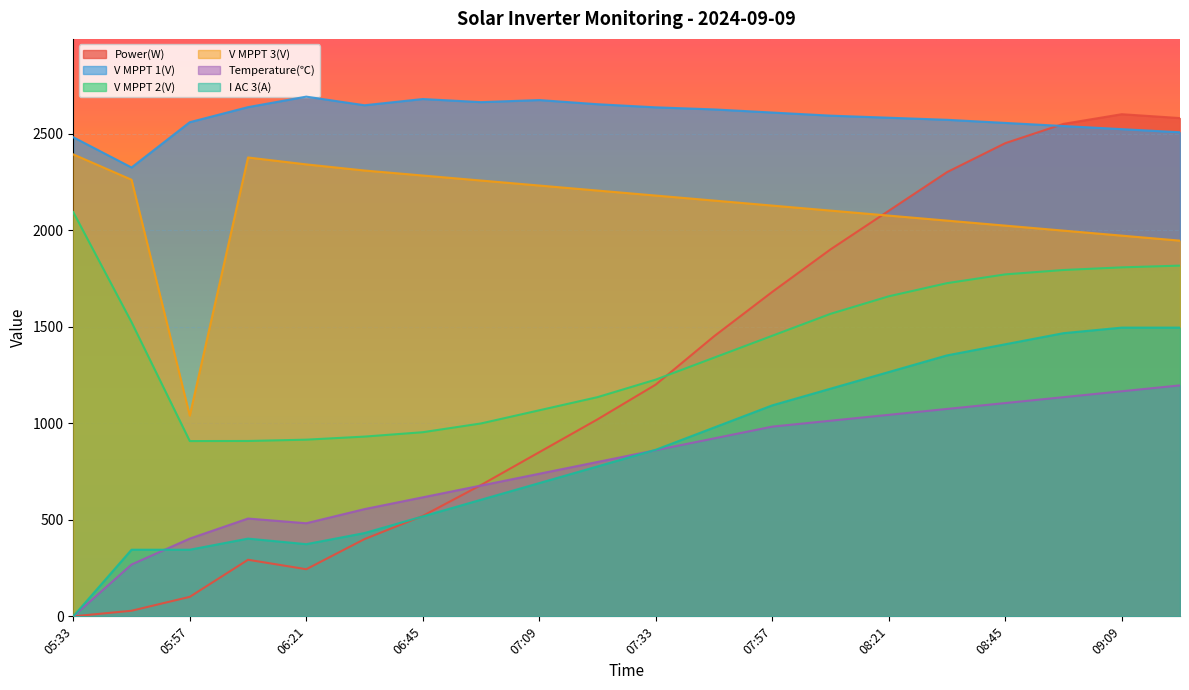

Reading right to left, extract all data points from this chart.

Power(W): 2580.0	2600.0	2550.0	2450.0	2300.0	2100.0	1900.0	1680.0	1450.0	1200.0	1020.0	850.0	680.0	520.0	400.0	244.0	293.0	101.0	29.0	0.0
V MPPT 1(V): 2506.5	2522.6	2538.8	2554.9	2571.1	2581.8	2592.6	2608.7	2624.8	2635.6	2651.7	2673.3	2662.5	2678.6	2646.4	2691.0	2636.7	2558.7	2324.2	2480.7
V MPPT 2(V): 1816.1	1807.0	1793.4	1770.7	1725.2	1657.1	1566.3	1452.8	1339.3	1225.8	1135.0	1066.9	998.8	953.4	930.7	914.8	908.0	907.6	1523.2	2093.0
V MPPT 3(V): 1945.3	1971.3	1997.2	2023.2	2049.1	2075.0	2101.0	2126.9	2152.9	2178.8	2204.7	2230.7	2256.6	2282.5	2308.5	2340.1	2375.9	1039.6	2260.8	2392.0
Temperature(℃): 1196.0	1165.5	1135.0	1104.5	1074.0	1043.4	1012.9	982.4	921.4	860.4	799.4	738.3	677.3	616.3	555.3	482.1	506.5	402.7	268.5	0.0
I AC 3(A): 1495.0	1495.0	1466.2	1408.7	1351.2	1265.0	1178.7	1092.5	977.5	862.5	776.2	690.0	603.7	517.5	431.2	373.7	402.5	345.0	345.0	0.0